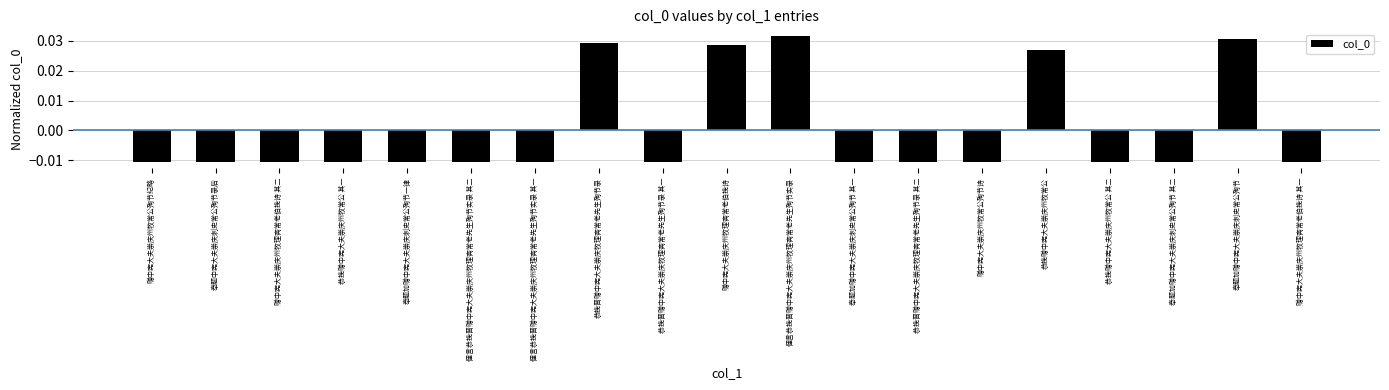

How many negative values are there?

14